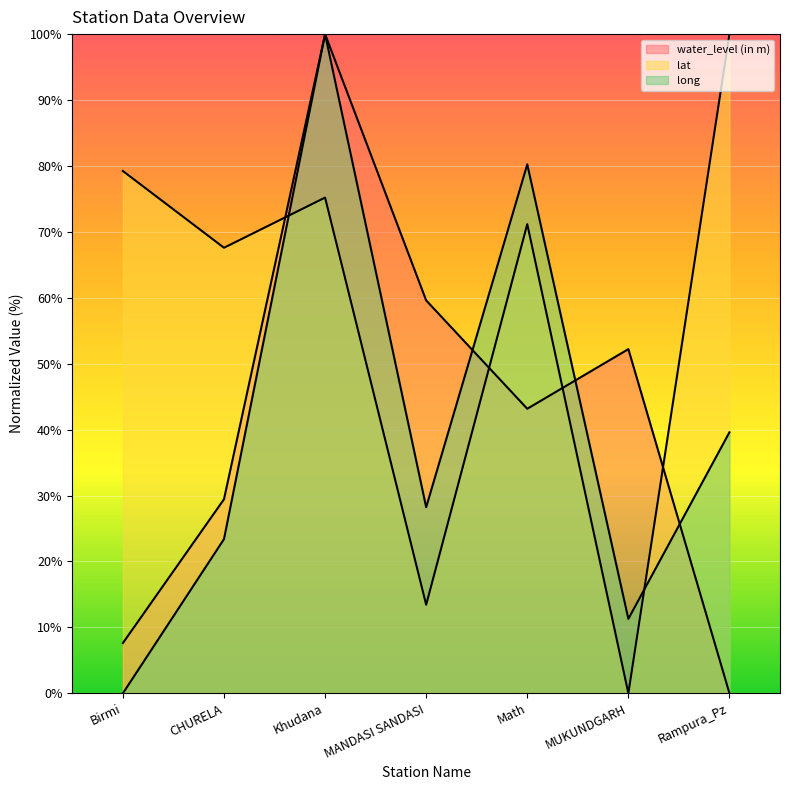

Which label corresponds to the smallest value in the chart?

Rampura_Pz